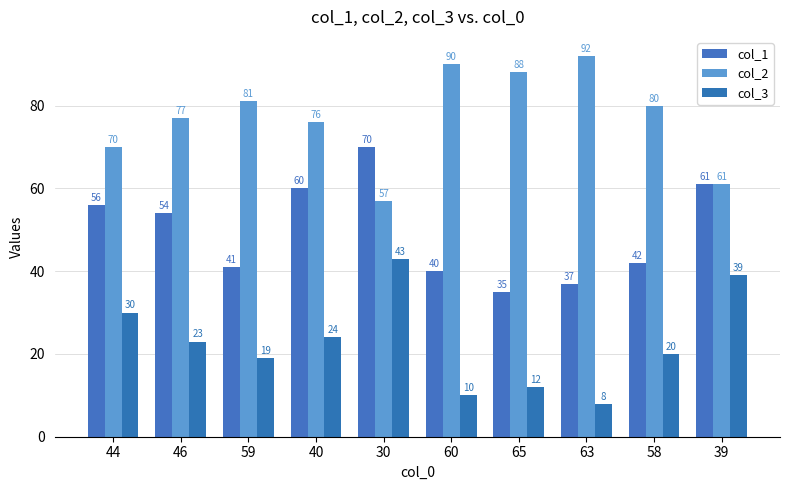

What is the difference between the maximum and minimum values in the col_2 series?

35